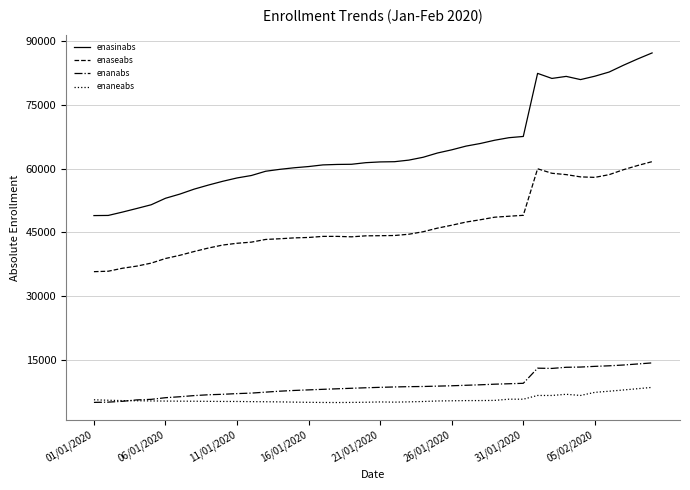

Which series has the largest range (max minus min)?

enasinabs